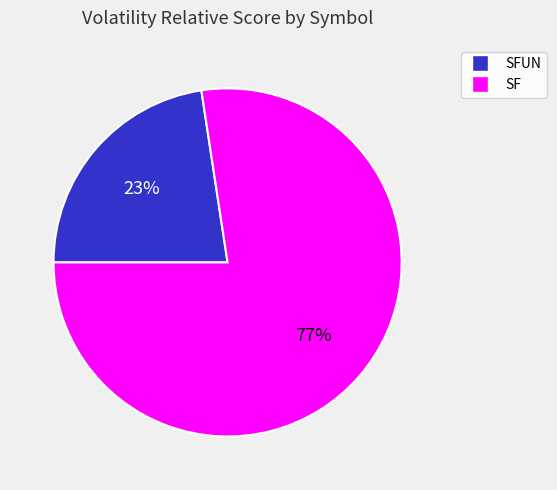

Is there any slice that represents more than half of the pie?

Yes